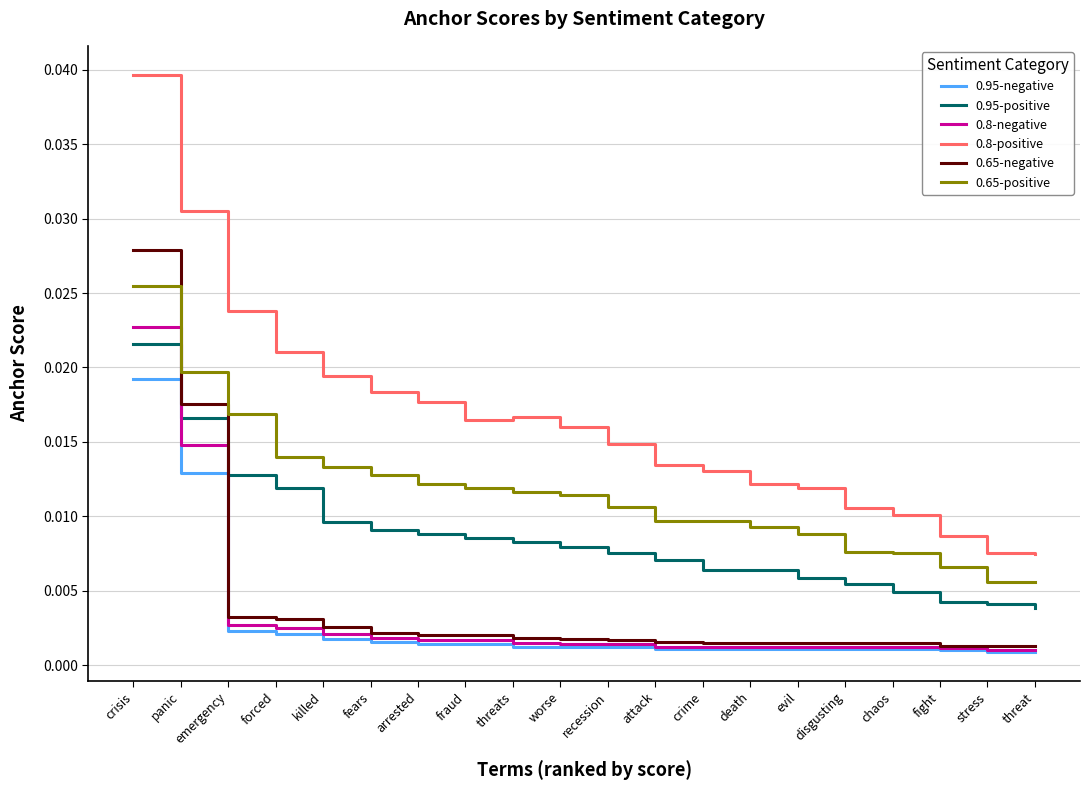

Which category has the highest value across all series?

crisis